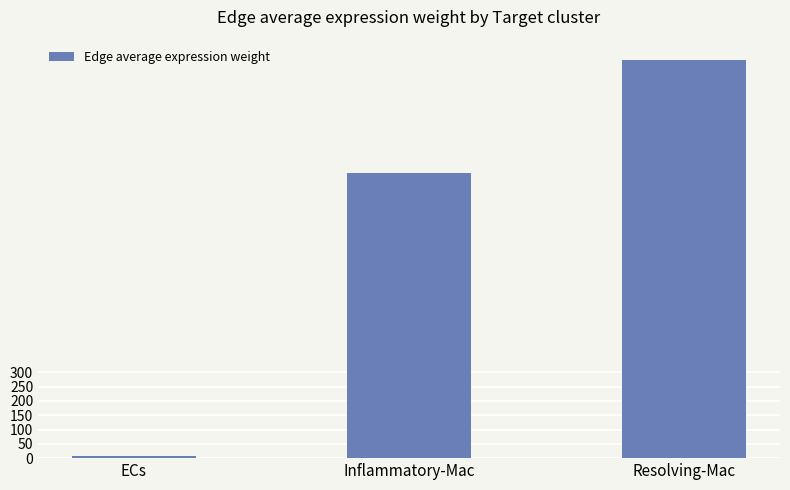

At which label is the value closest to 700?

Inflammatory-Mac